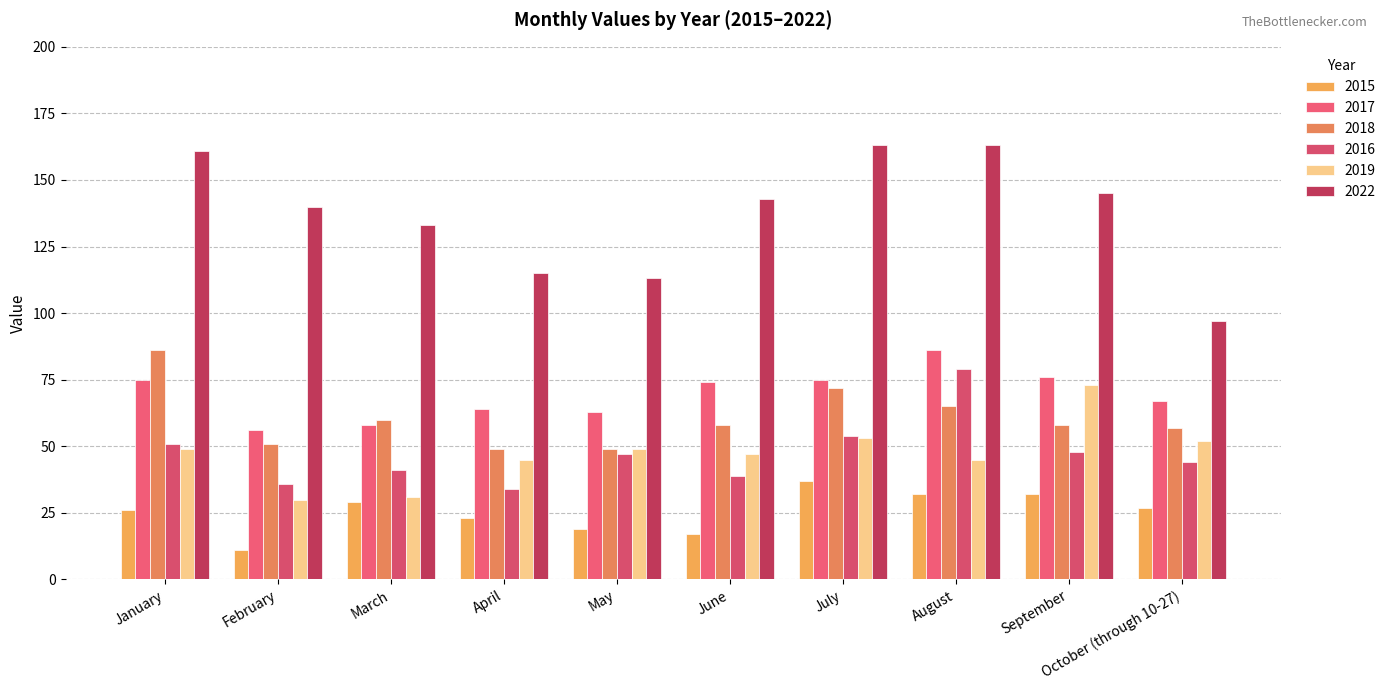

What is the label of the 7th bar from the left?

July